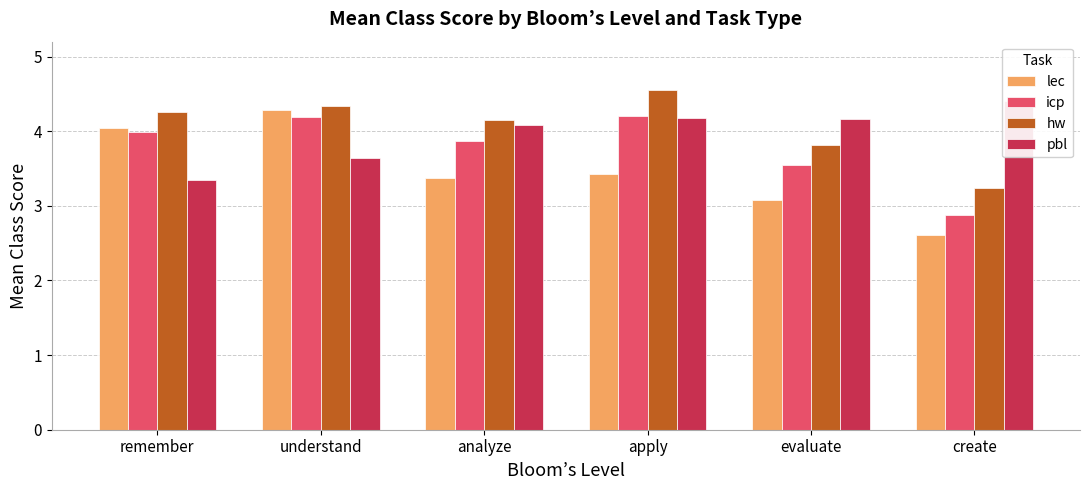

The value of lec at apply is 2.1. True or false?

False